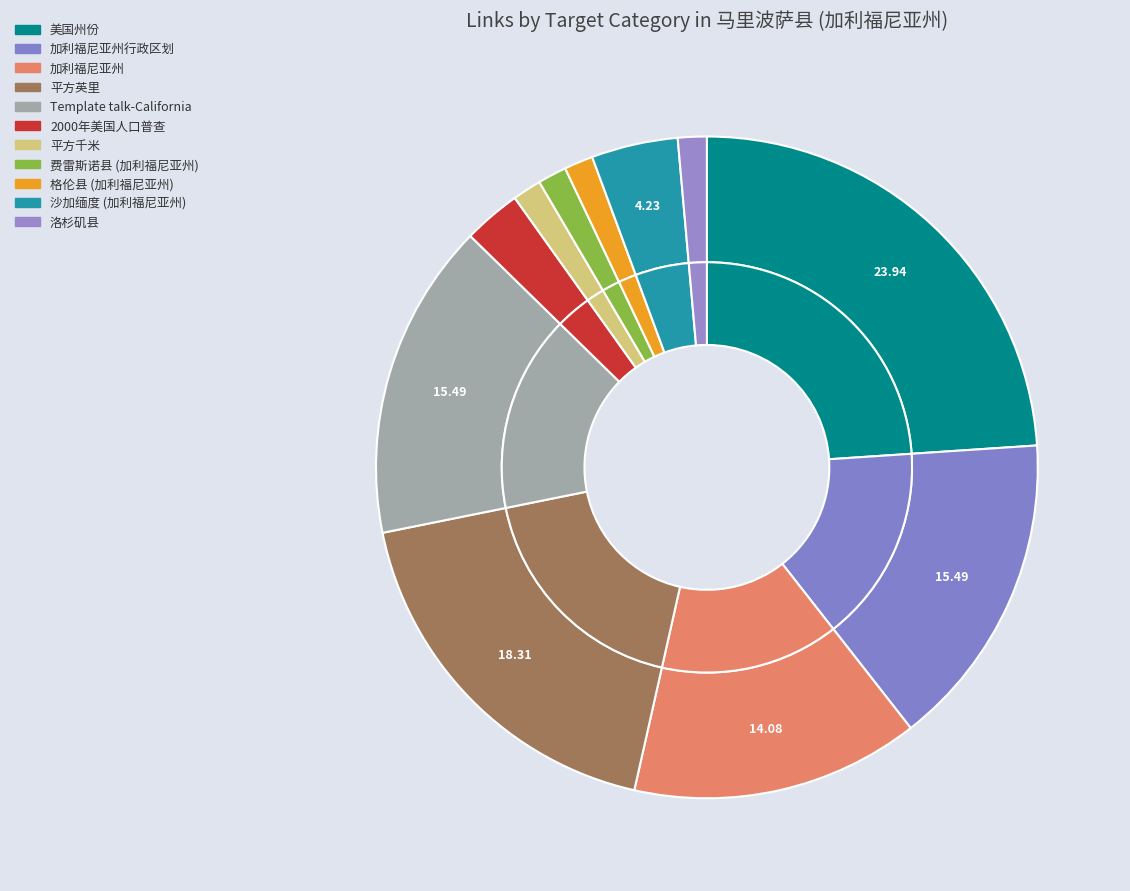

Is it true that 加利福尼亚州行政区划 is 22% of the pie?

False